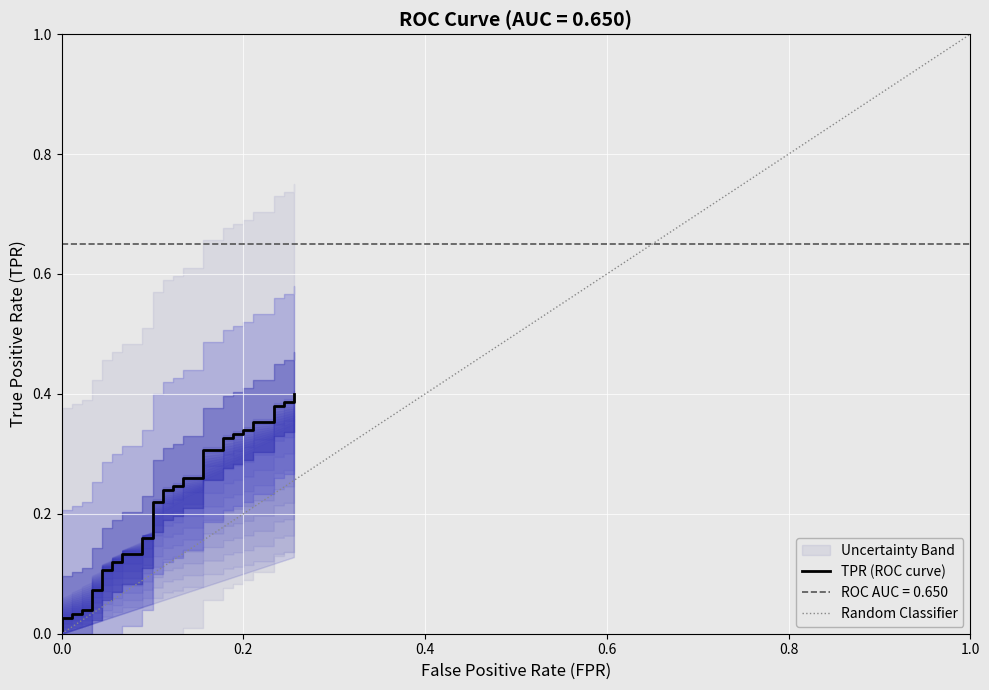

True or false: the data shows 0.5 at 35.

False